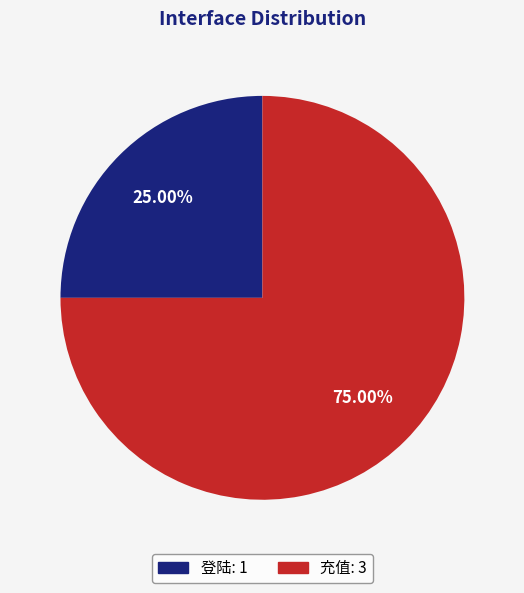

To the nearest percent, what portion does 登陆 represent?

25%